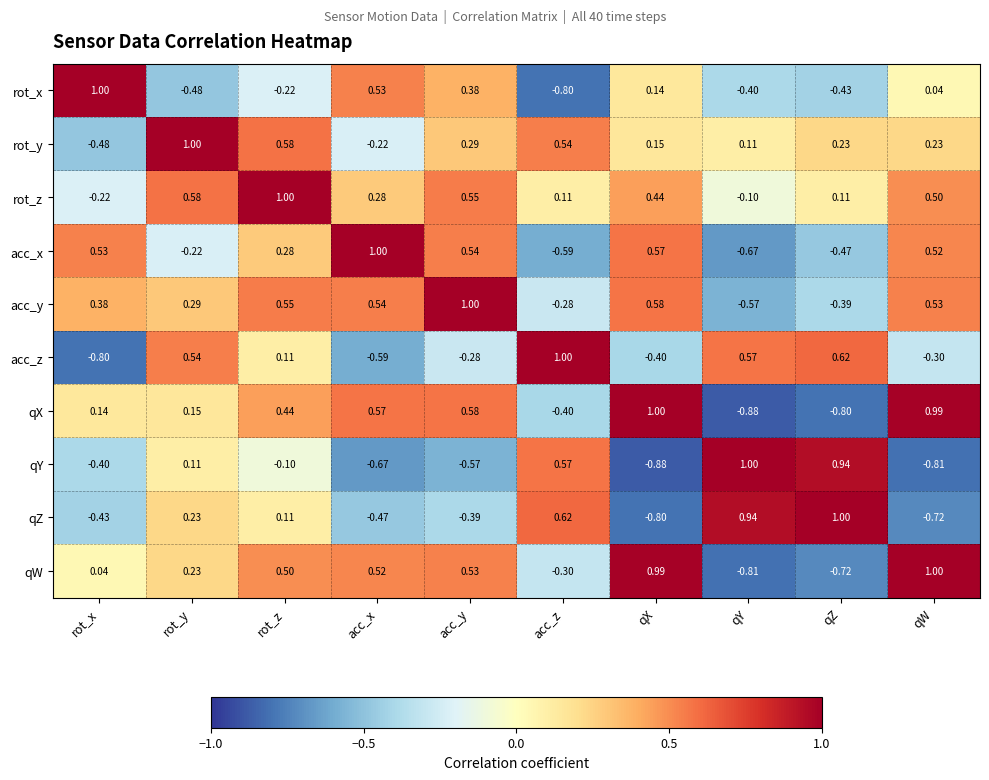

Between rot_y and qW, which series saw the biggest shift?

qZ